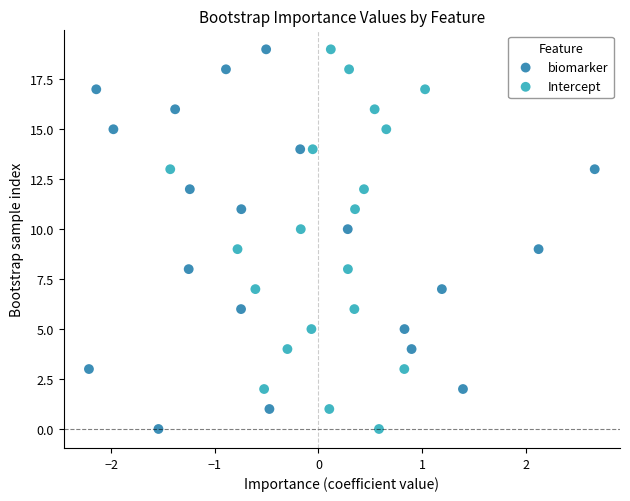

What are all the series names shown in the legend?

biomarker, Intercept